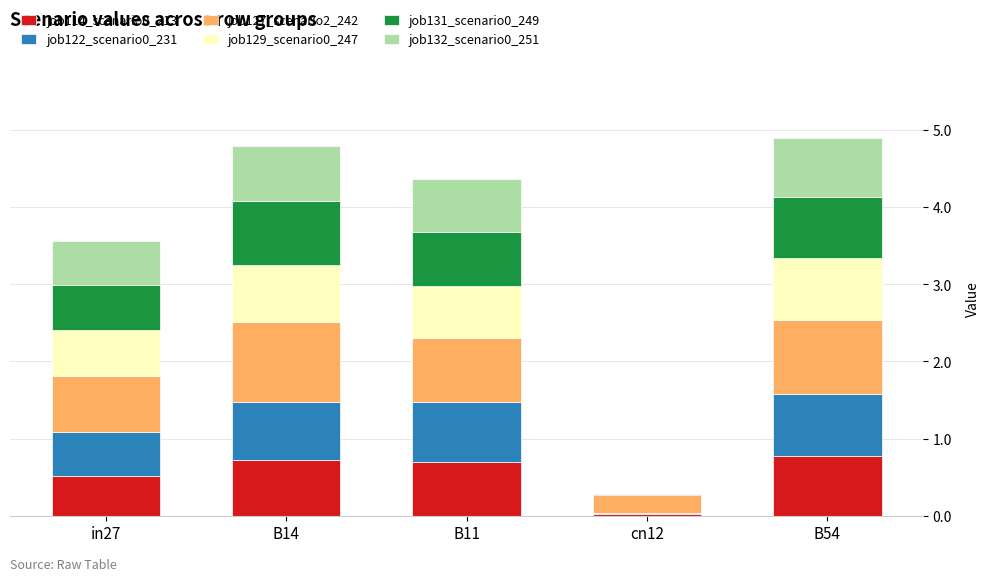

Is it true that job114_scenario0_213 equals 0.5 at in27?

True